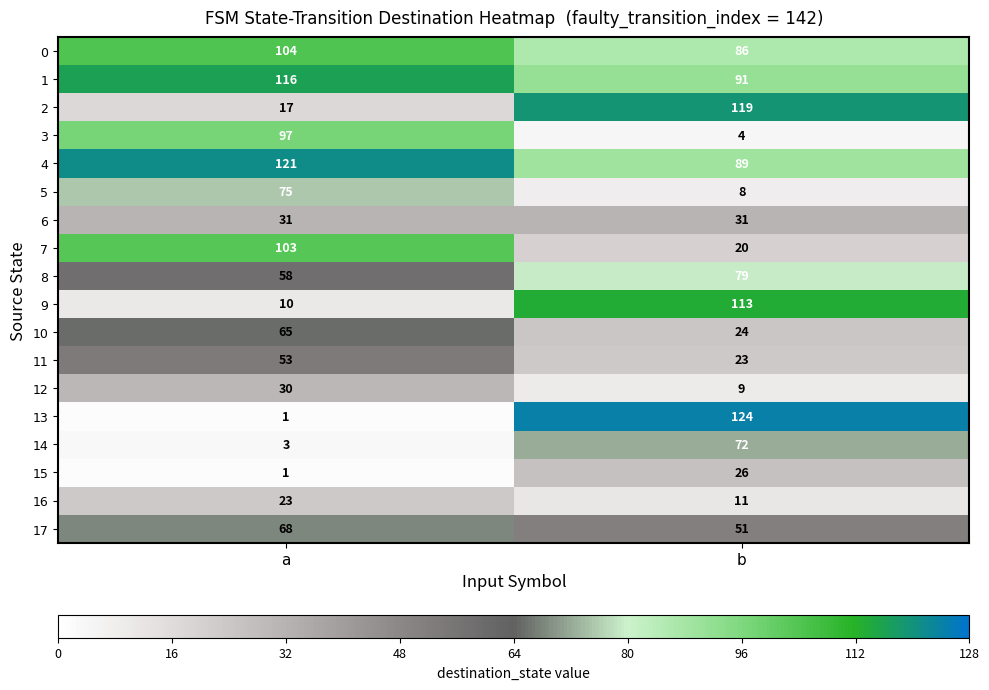

At which category does the chart reach its minimum across all series?

a